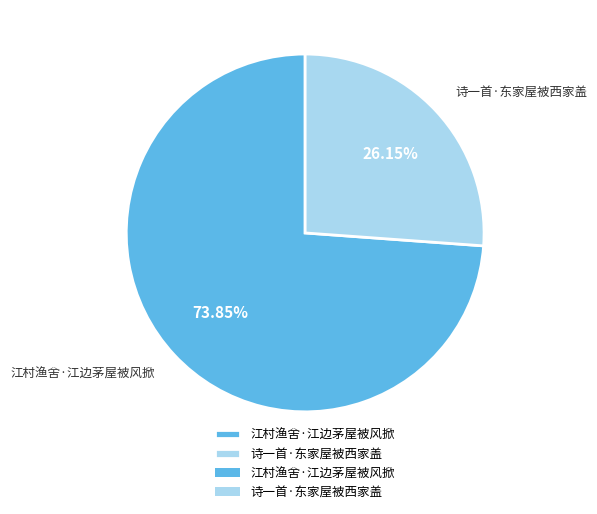

To the nearest percent, what percentage of the pie is 诗一首·东家屋被西家盖?

26%